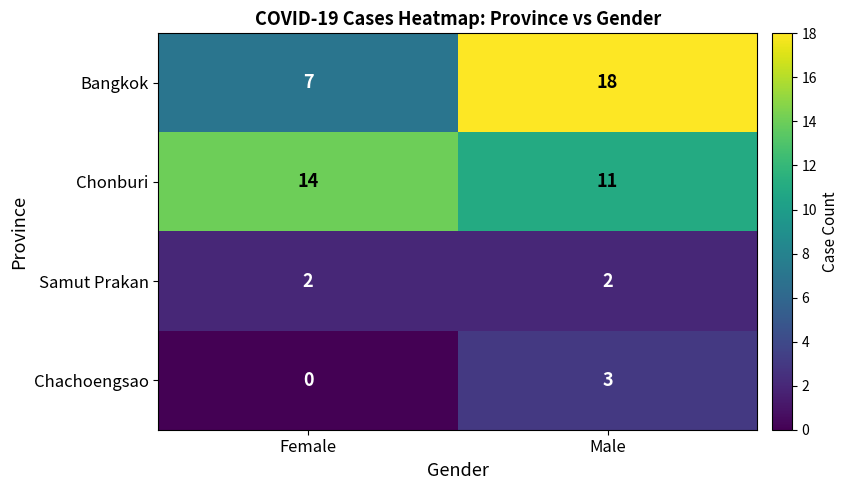

At which category does the chart reach its peak across all series?

Male